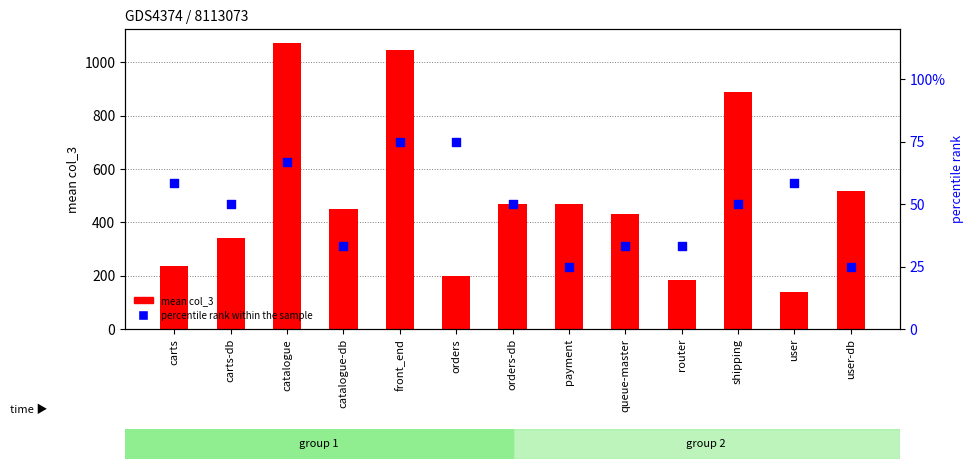

Is the value of percentile rank within the sample at user-db greater than the value of mean col_3 at carts?

No